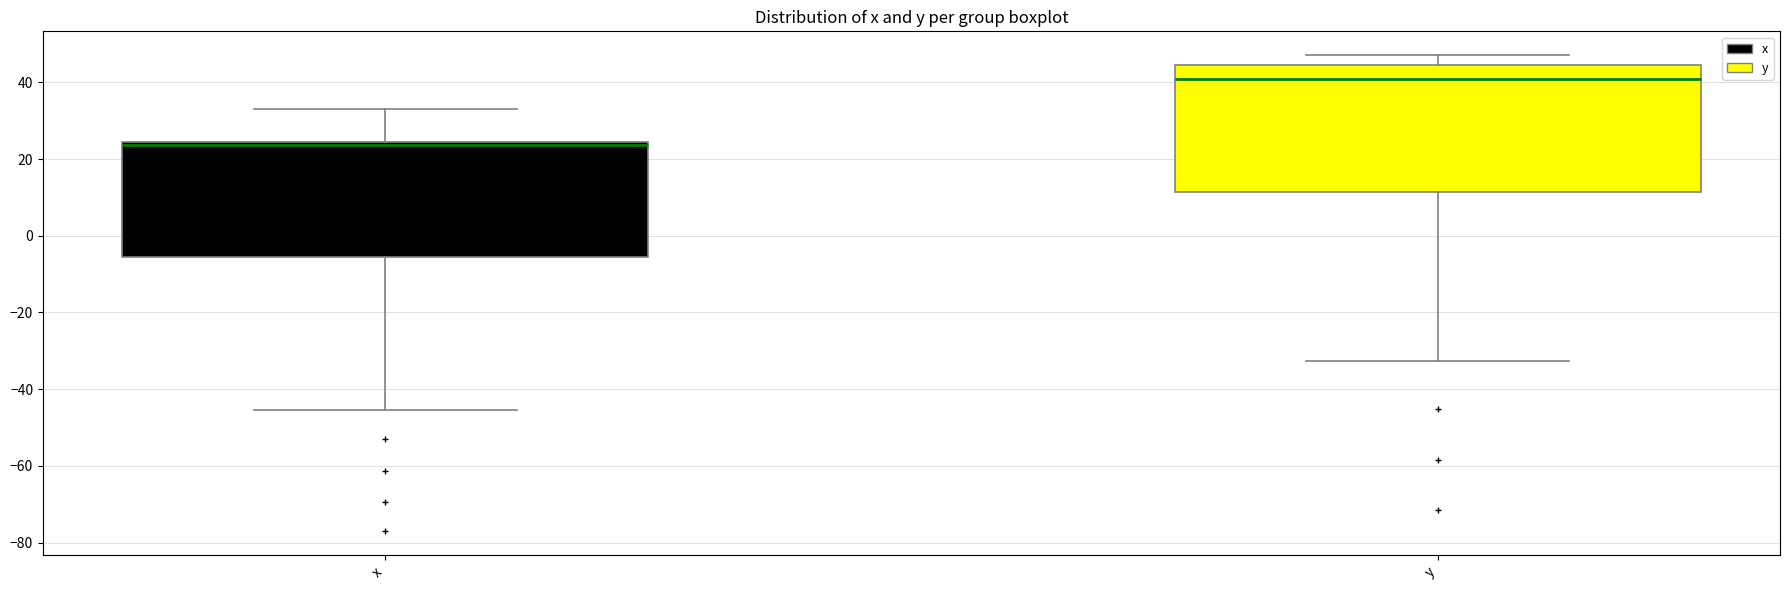

Comparing the boxes themselves (not the whiskers), which one is the tallest?

y